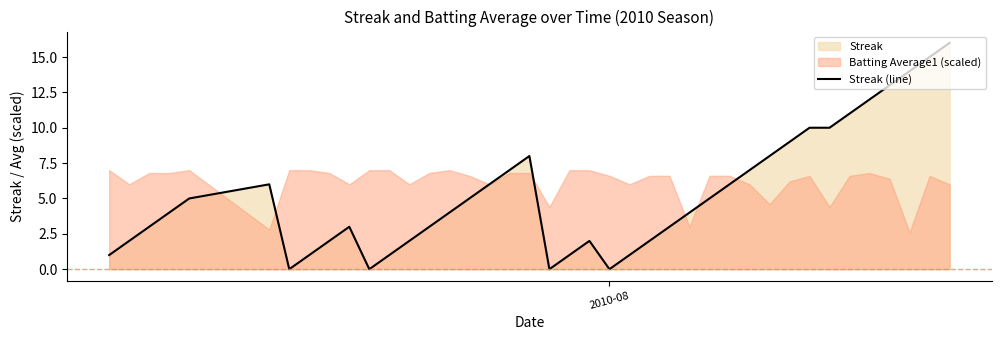

Does the chart display data point markers on the line(s)?

No